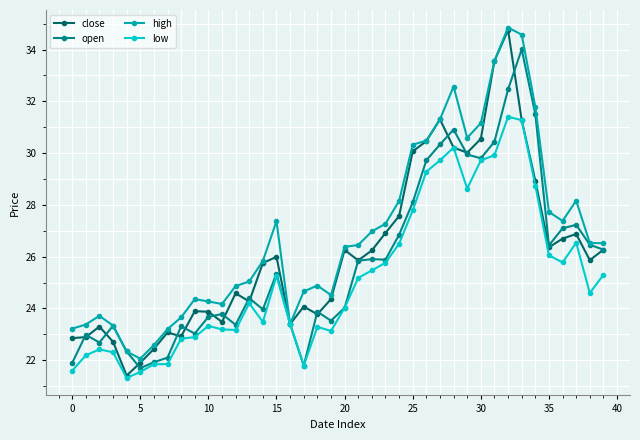

What is the value of the open point at the 5th from the left?

22.3